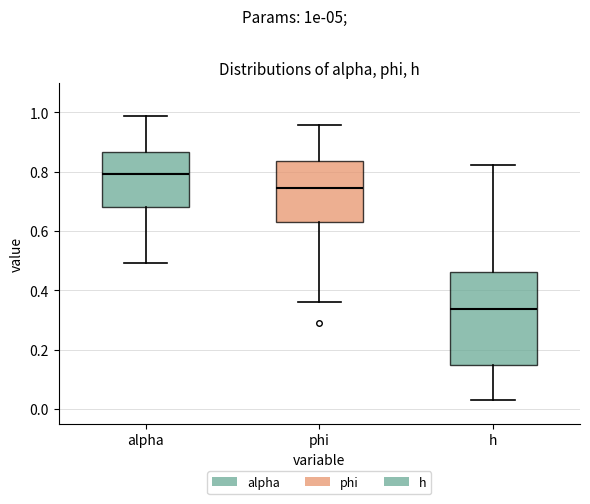

Reading left to right, read every box against the y-axis: the position of its median line, the range the box covers, and the ends of its whiskers. The values are not printed on the chart, so give them approximately, as read against the axis.

alpha: median 0.80, box 0.68 to 0.86, whiskers 0.50 to 0.98
phi: median 0.74, box 0.62 to 0.84, whiskers 0.36 to 0.96
h: median 0.34, box 0.14 to 0.46, whiskers 0.02 to 0.82